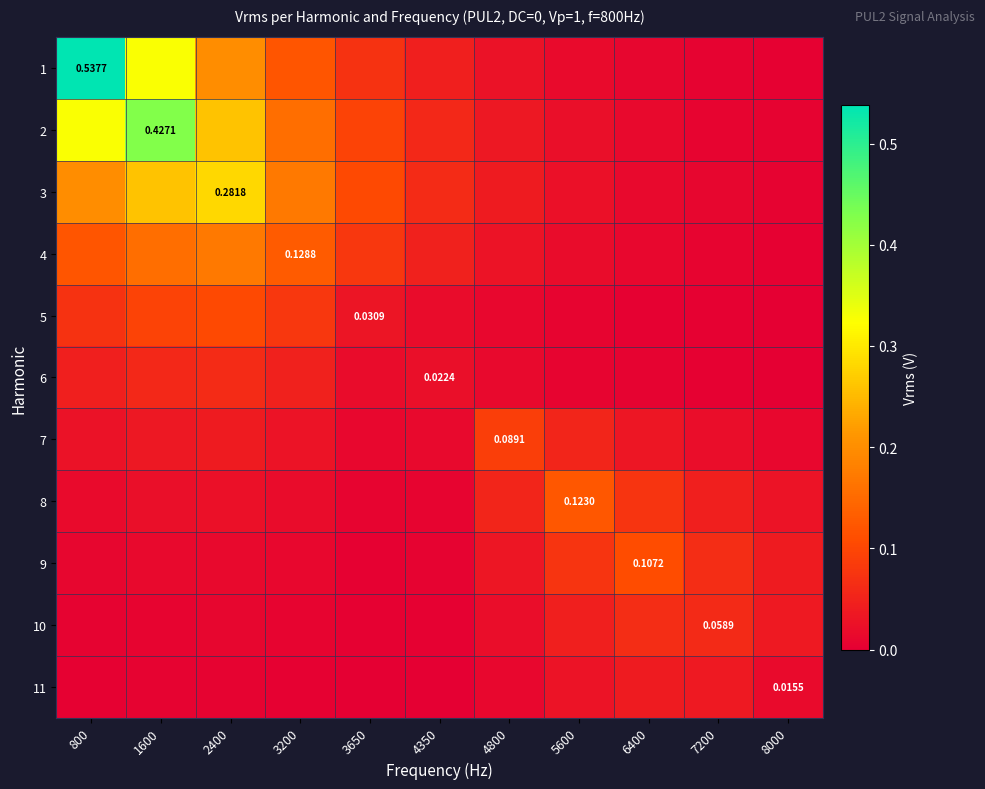

Count the number of data series in this chart.

11